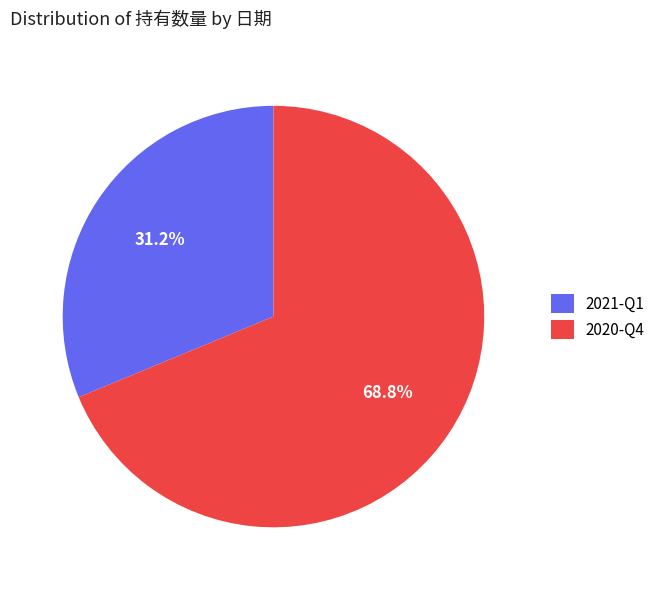

To the nearest percent, what is the combined percentage of 2021-Q1 and 2020-Q4?

100%